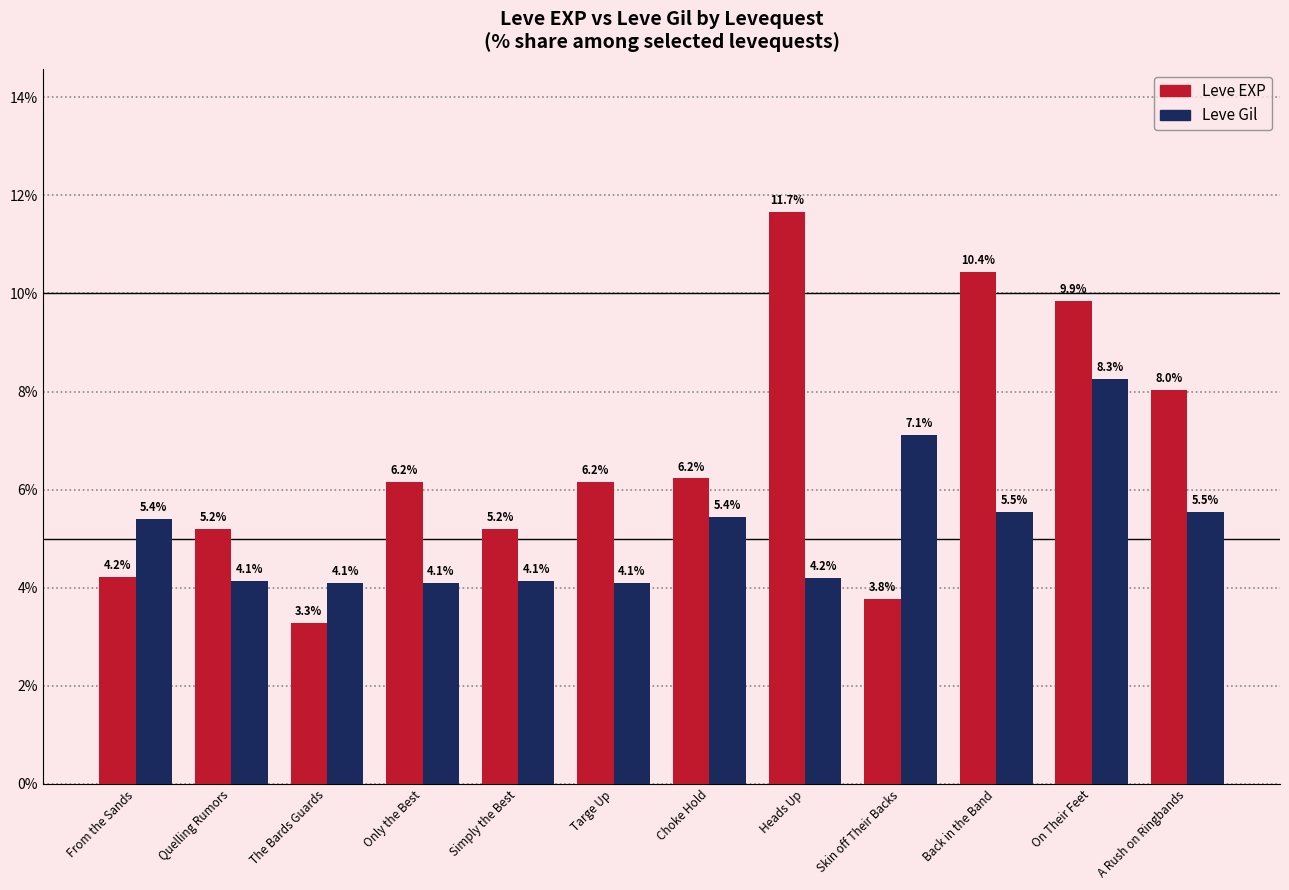

At which label does Leve Gil first exceed 5?

From the Sands